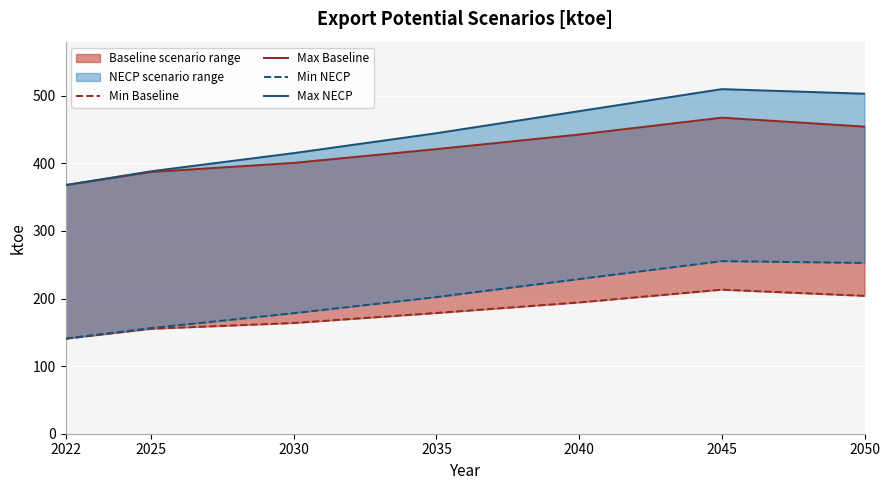

Reading left to right, what are all the values shown in this chart?

Min Baseline: 2022=140.7	2025=155.3	2030=163.9	2035=178.6	2040=194.3	2045=213.2	2050=204.0
Max Baseline: 2022=367.9	2025=387.2	2030=400.7	2035=421.1	2040=442.7	2045=467.6	2050=454.3
Min NECP: 2022=140.7	2025=156.3	2030=178.3	2035=202.2	2040=228.8	2045=255.4	2050=252.7
Max NECP: 2022=367.8	2025=388.3	2030=415.2	2035=444.6	2040=477.2	2045=509.8	2050=503.0